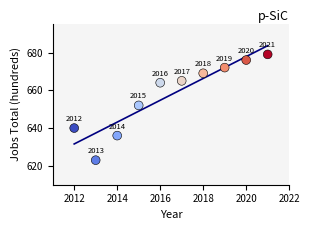

What is the range of Y values (max minus min)?

56